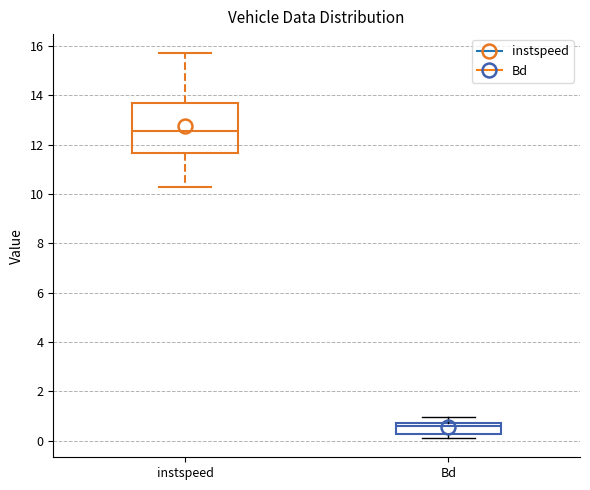

Reading left to right, read every box against the y-axis: the position of its median line, the range the box covers, and the ends of its whiskers. The values are not printed on the chart, so give them approximately, as read against the axis.

instspeed: median 12.6, box 11.6 to 13.6, whiskers 10.4 to 15.8
Bd: median 0.6, box 0.2 to 0.8, whiskers 0.2 (just below the box's lower edge) to 1.0